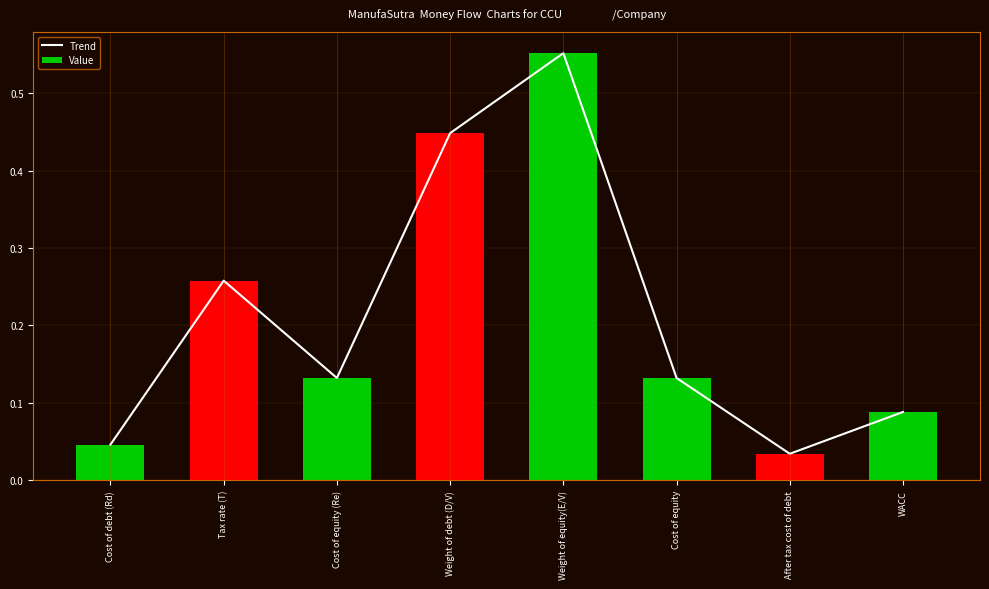

Is it true that Trend equals 0.2 at Cost of equity?

False